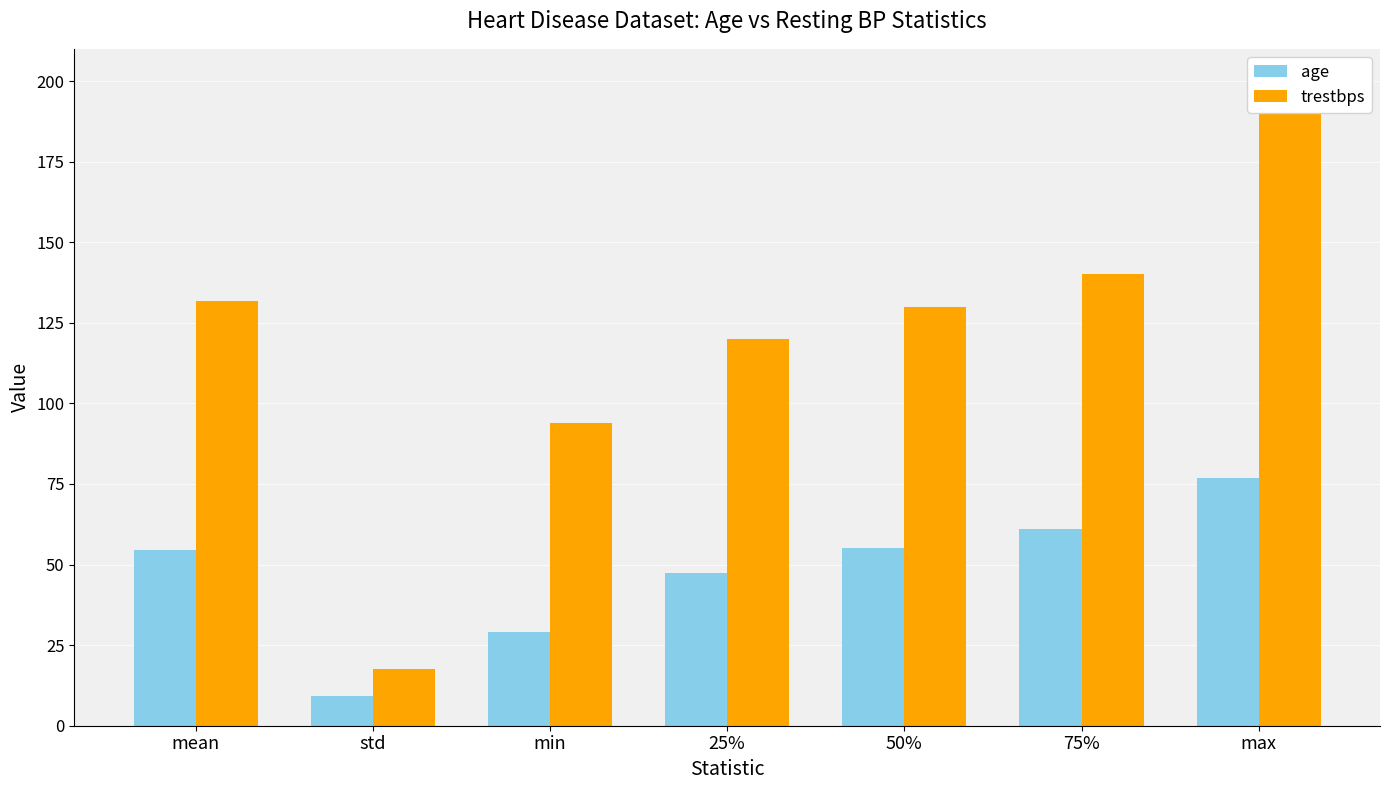

The trestbps series shows 130.0 at 50%. True or false?

True